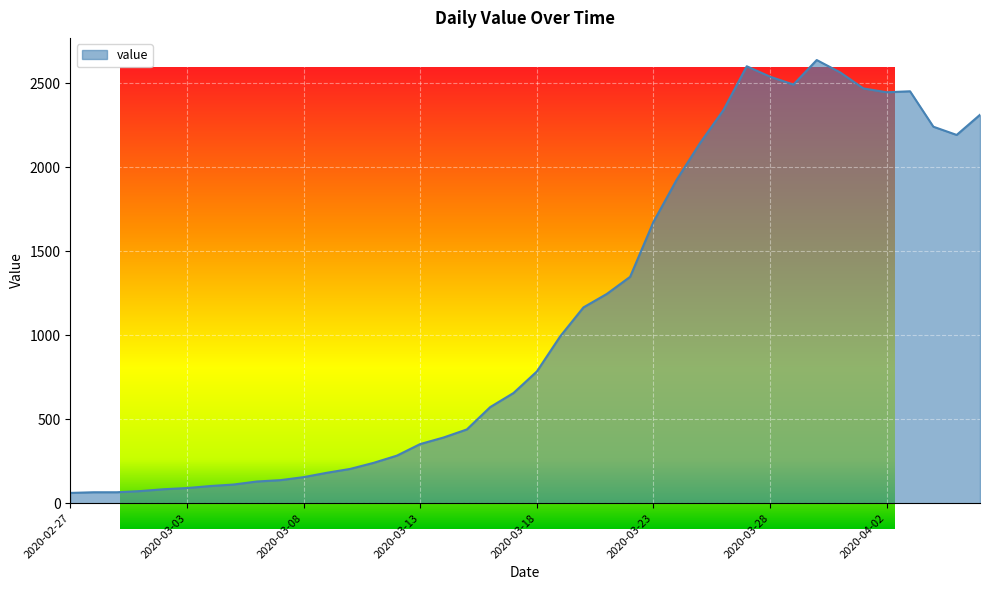

Between 2020-03-06 and 2020-04-04, which is larger?

2020-04-04